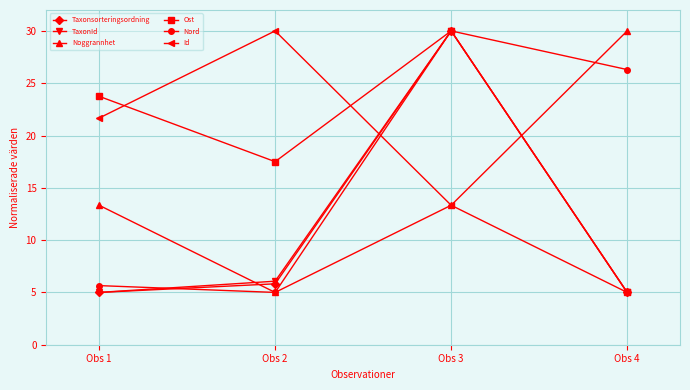

At how many categories does at least one series exceed 10?

4